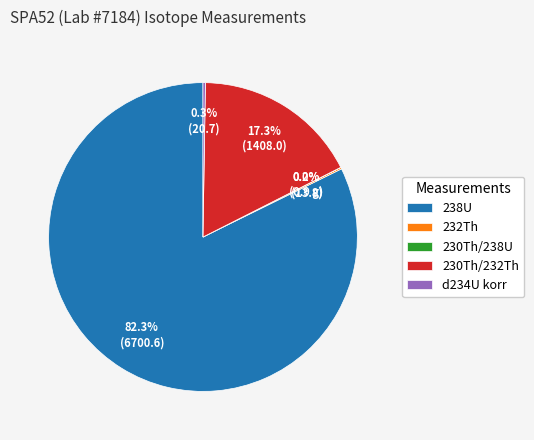

Which category accounts for the majority?

238U